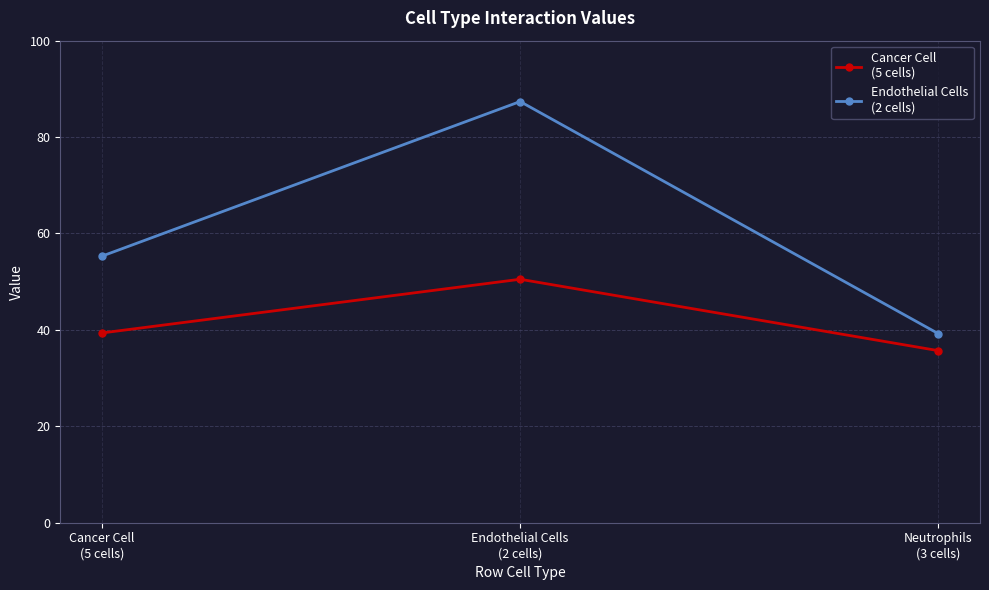

What is the greatest value displayed?

87.4